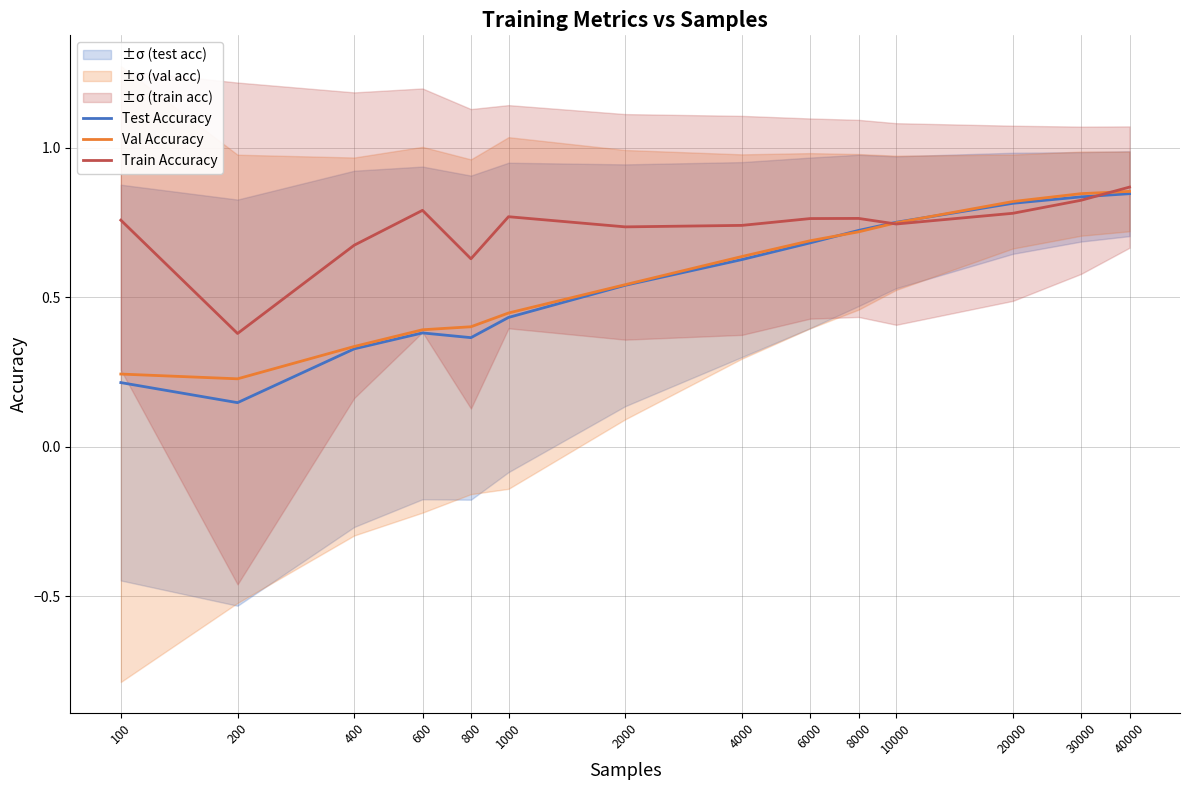

Which series has the widest spread of values?

Test Accuracy